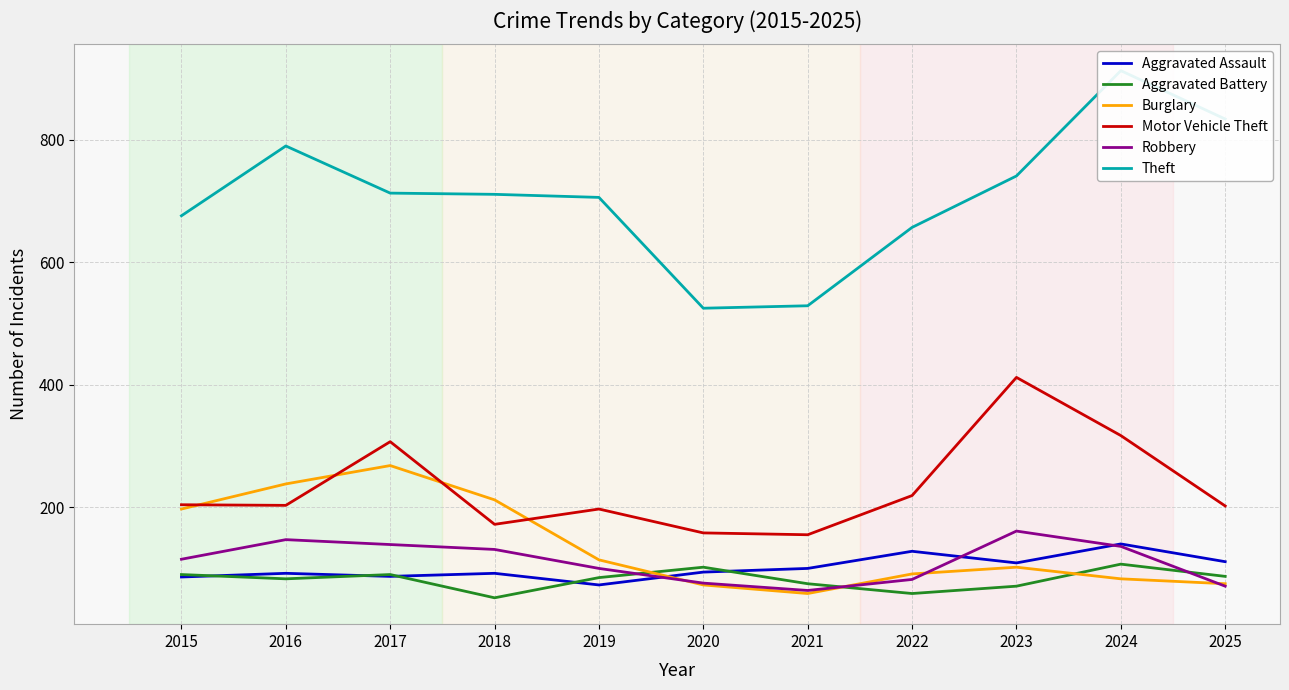

In Aggravated Assault, how many points are higher than both neighbors (excluding endpoints)?

4